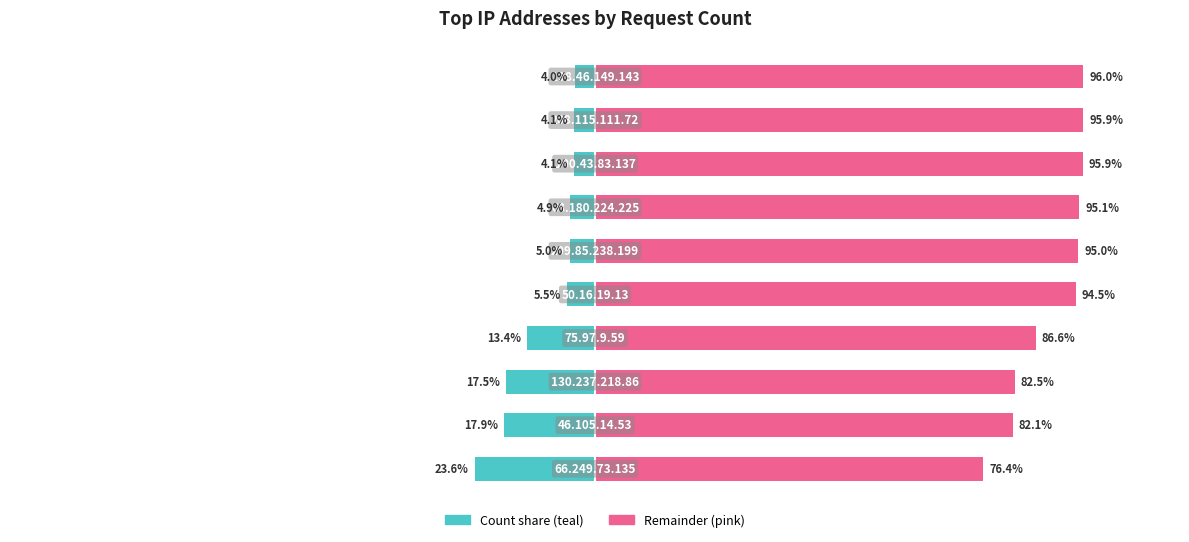

Is the value of Left (teal) at 8 greater than the value of Right (pink) at 3?

No